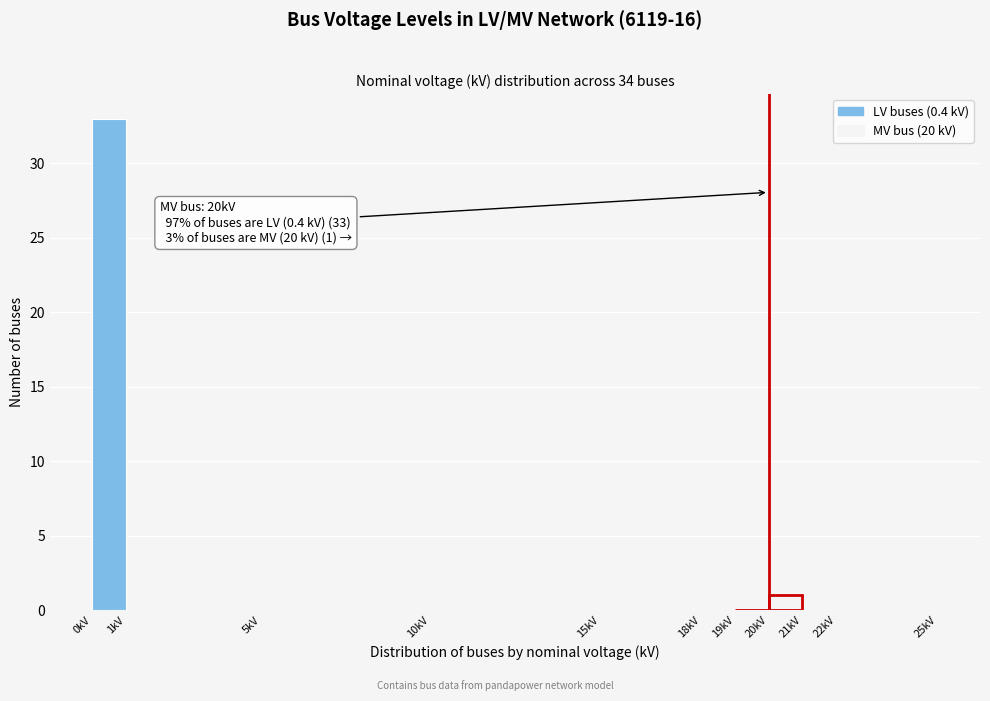

Over which range of the x-axis is the bar tallest?

0 to 1